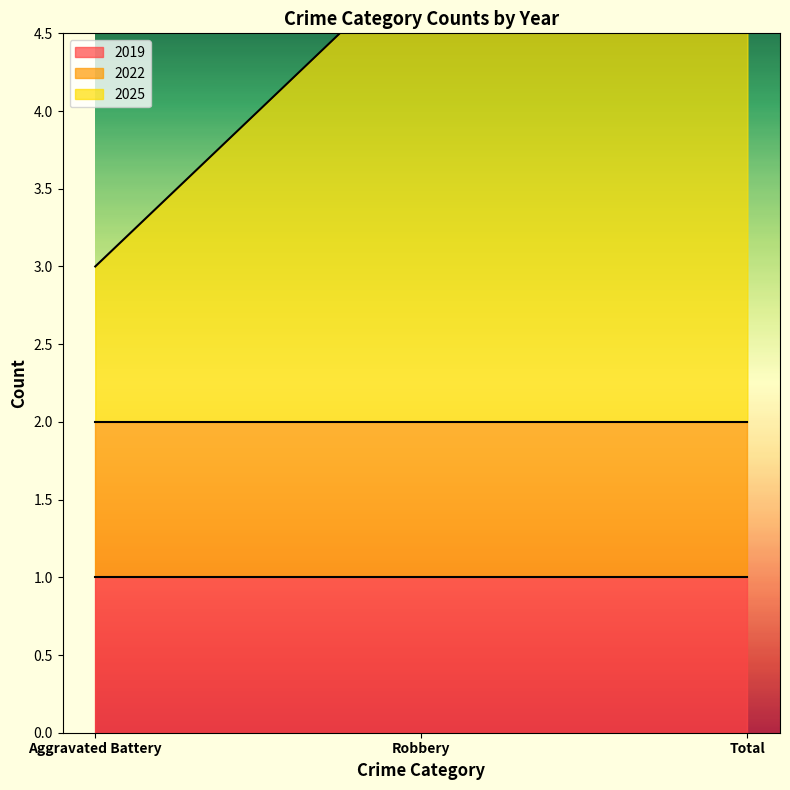

Rank the series at Robbery from lowest to highest value.

2019, 2022, 2025